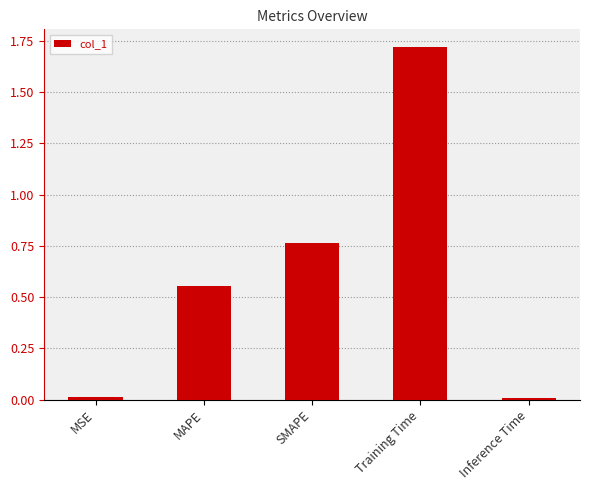

Which has a higher value, MAPE or Inference Time?

MAPE